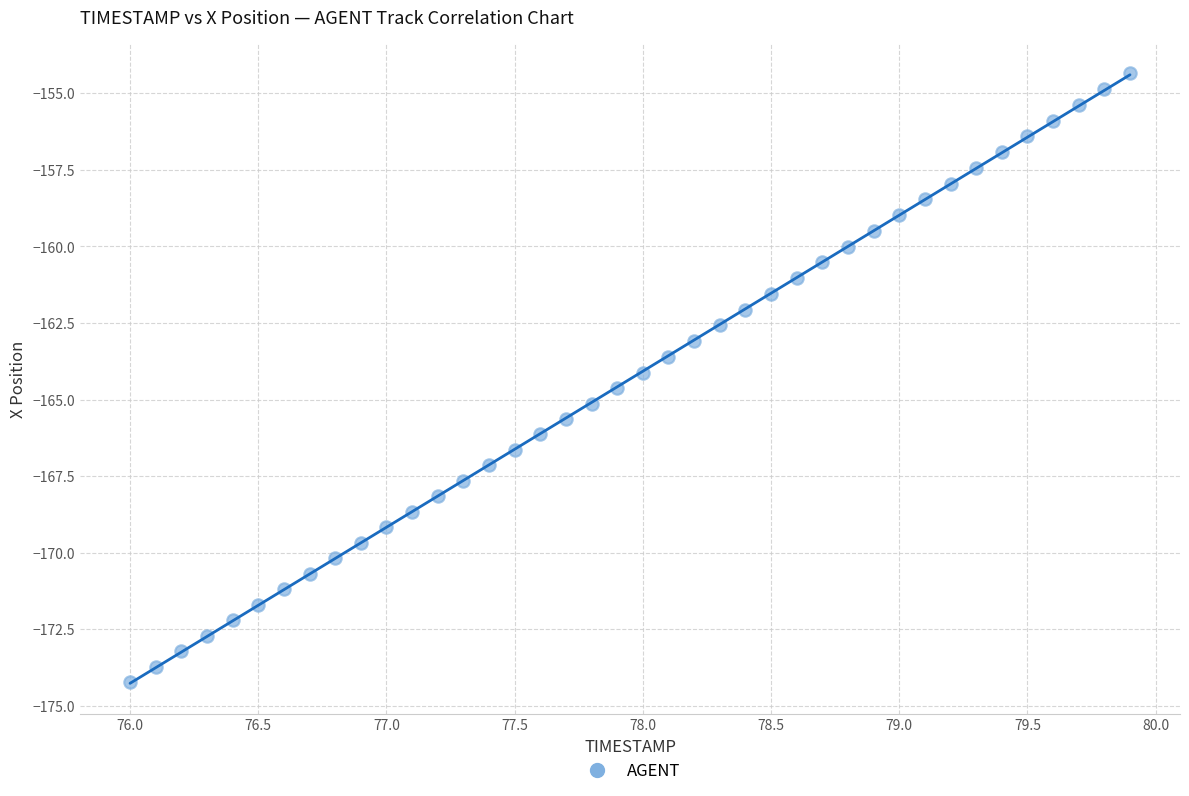

What is the range of X values (max minus min)?

3.9